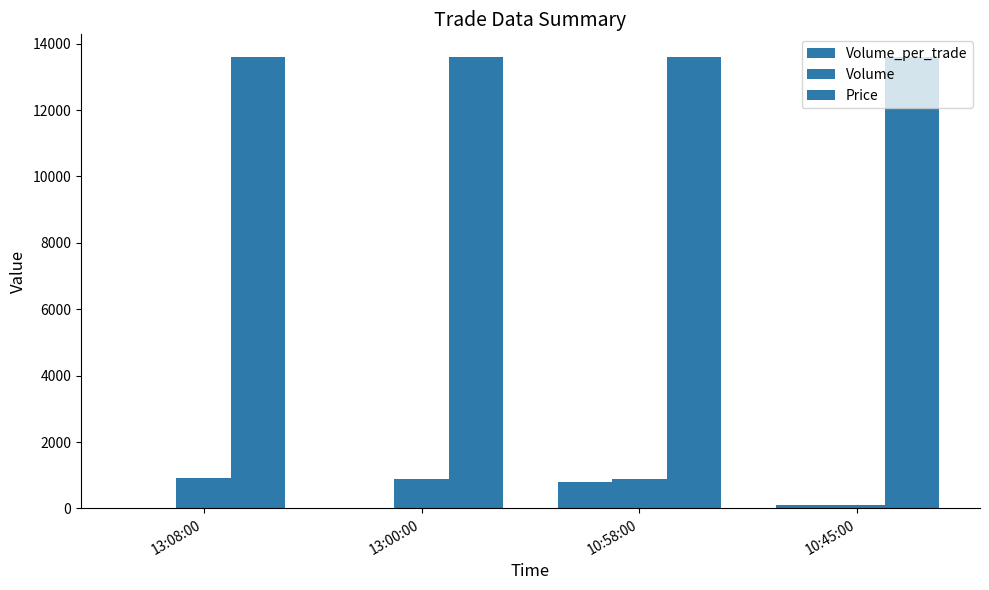

True or false: Price has a value of 3684 at 10:45:00.

False